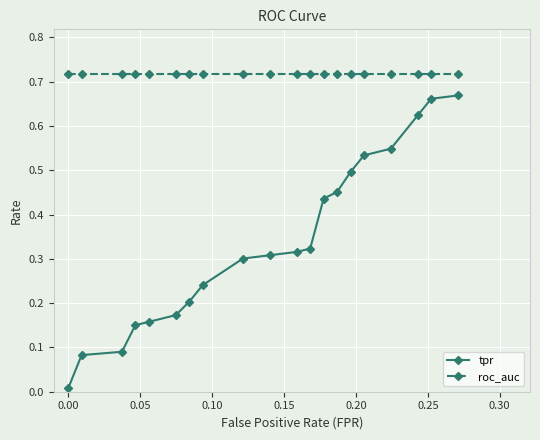

Which series has the largest total across all categories?

roc_auc